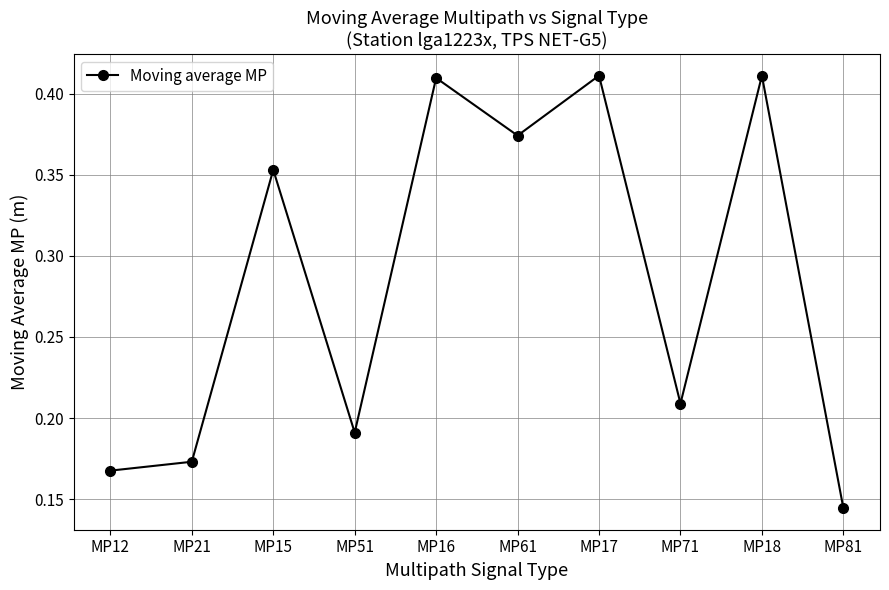

What is the sum of all values?

2.8